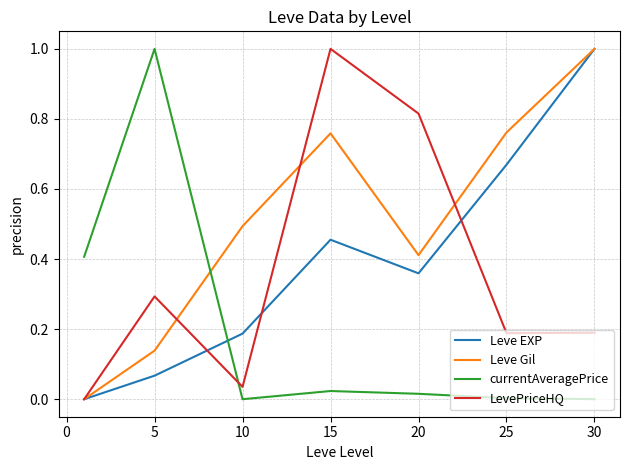

What is the highest value of the Leve EXP series?

1.0